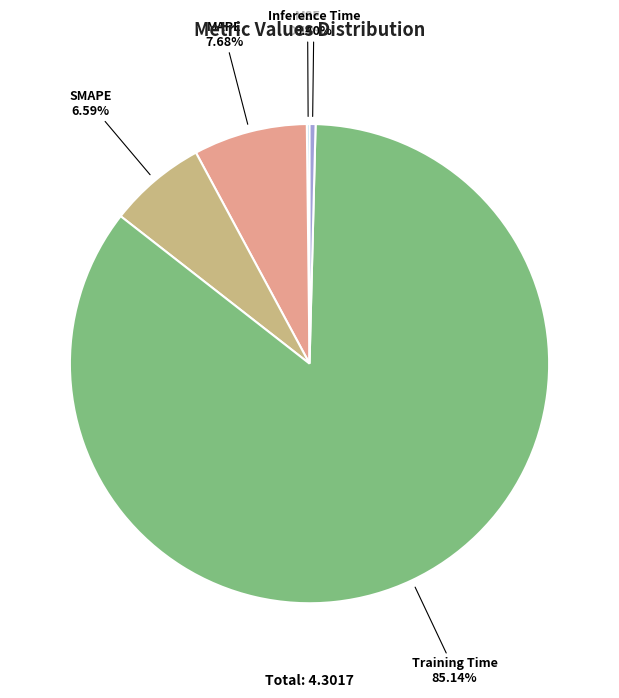

Which category has the biggest portion of the pie?

Training Time